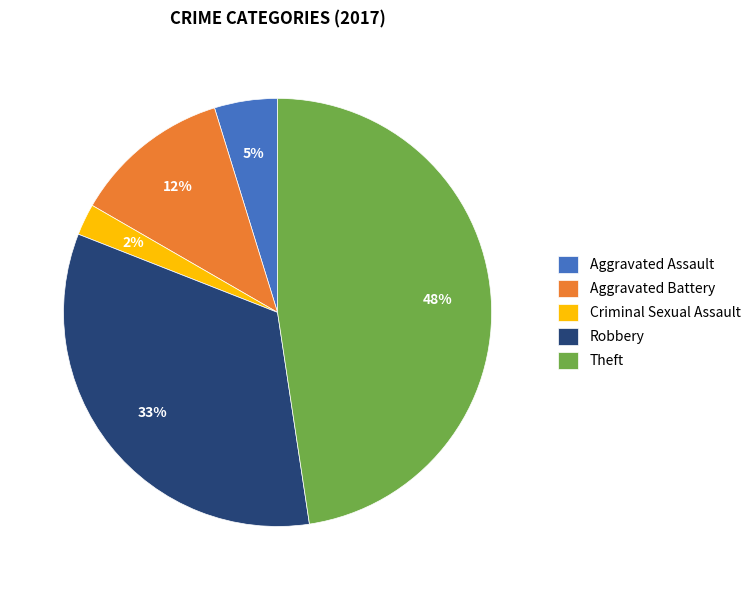

Rank the categories by value from lowest to highest.

Criminal Sexual Assault, Aggravated Assault, Aggravated Battery, Robbery, Theft